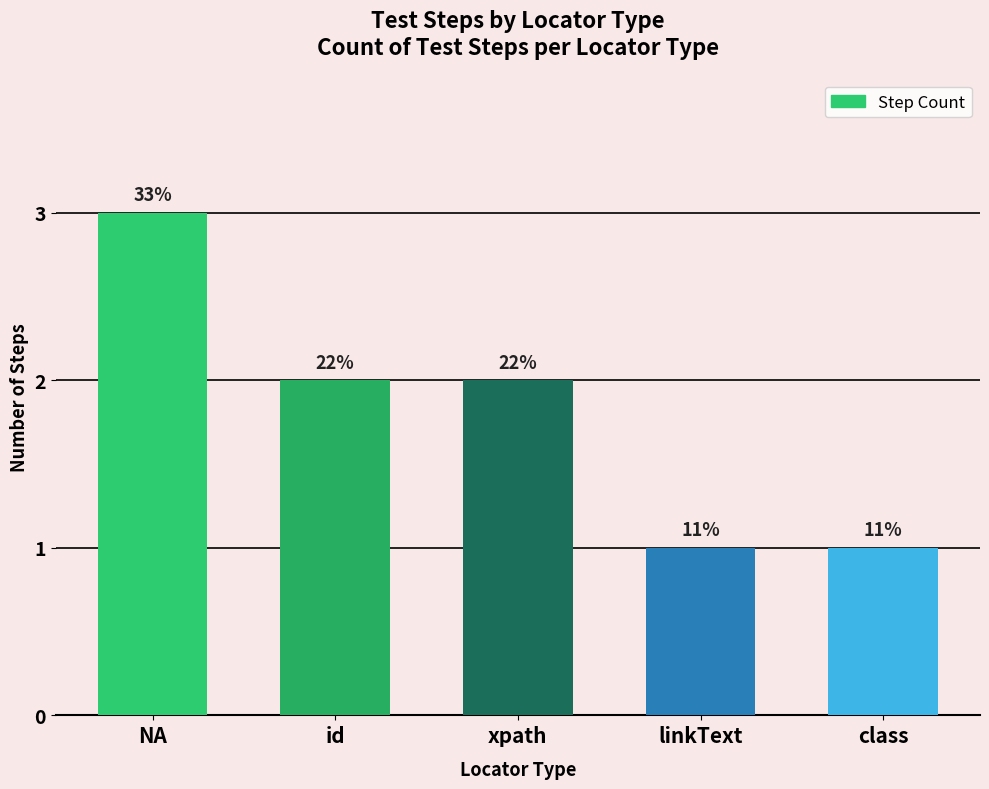

What position from the right is NA?

5